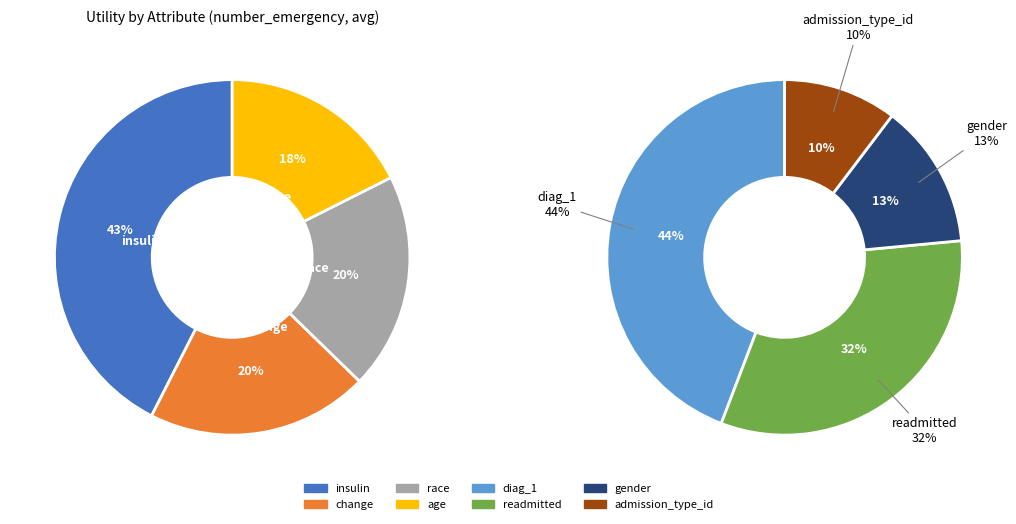

The insulin slice represents 44% of the pie. True or false?

False